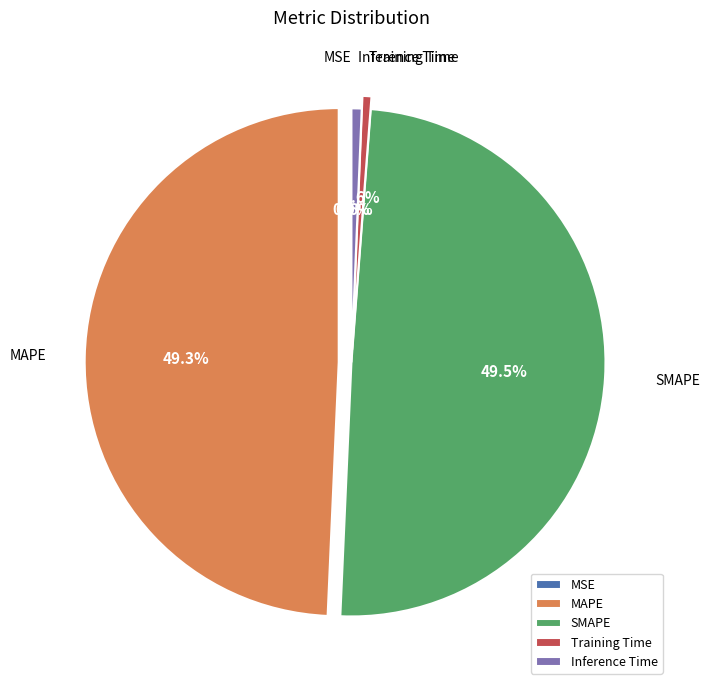

What percentage is NOT represented by Inference Time?

99.4%